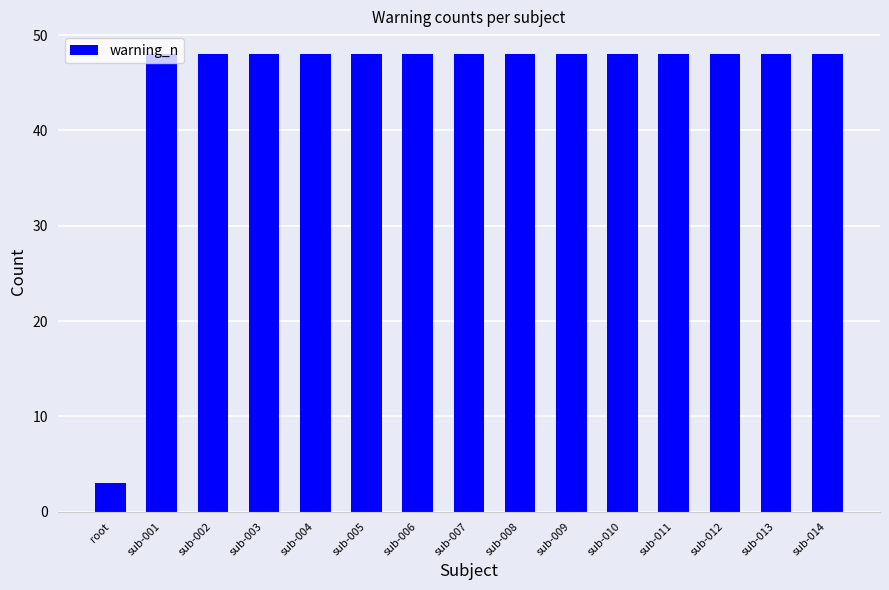

Does the chart contain stacked bars?

No